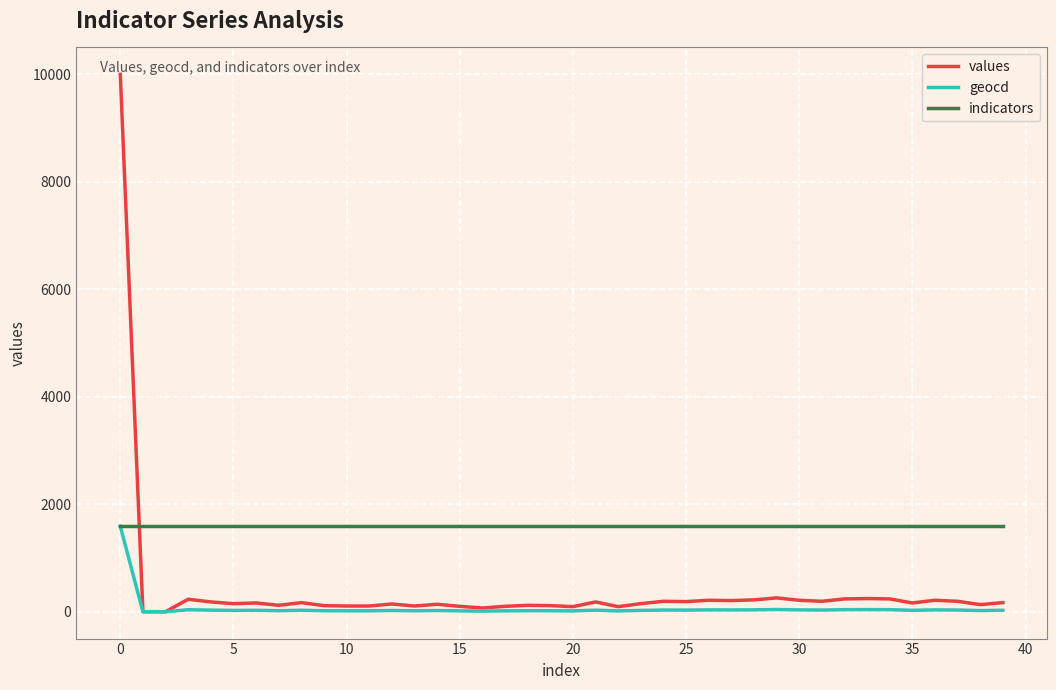

Which series has the widest spread of values?

values